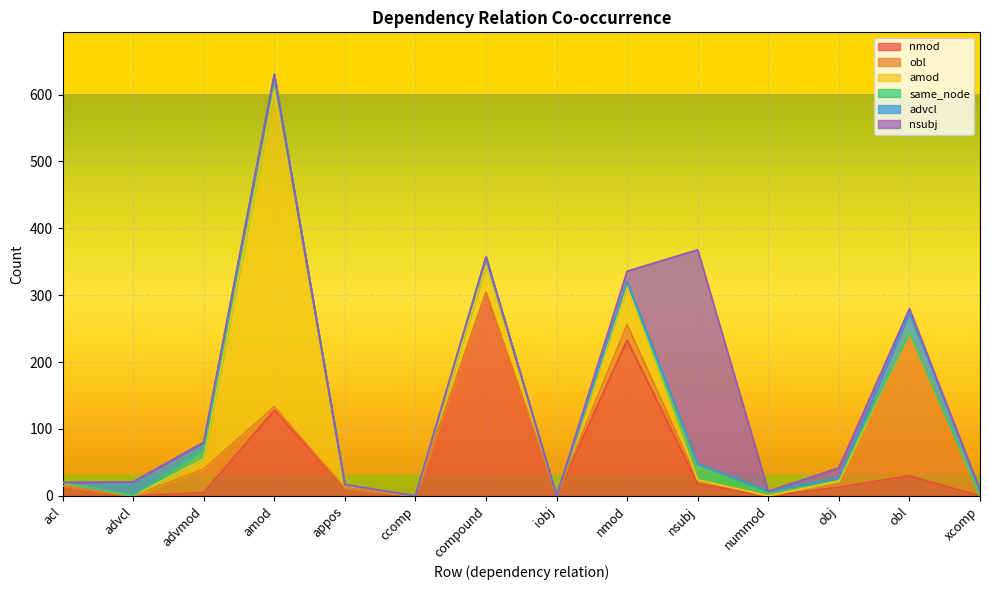

List the labels in order of nmod value, largest first.

compound, nmod, amod, obl, nsubj, acl, obj, appos, advmod, advcl, ccomp, iobj, nummod, xcomp